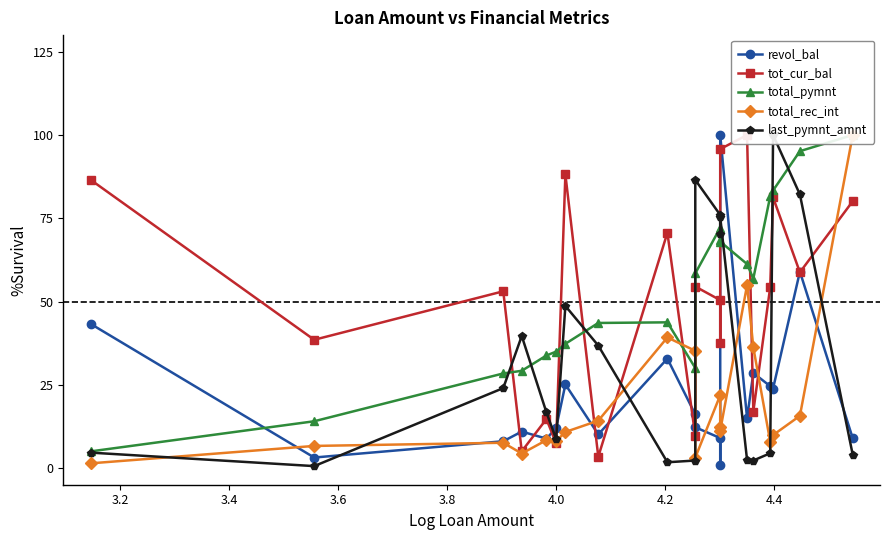

The value of revol_bal at 17 is 37.3. True or false?

False